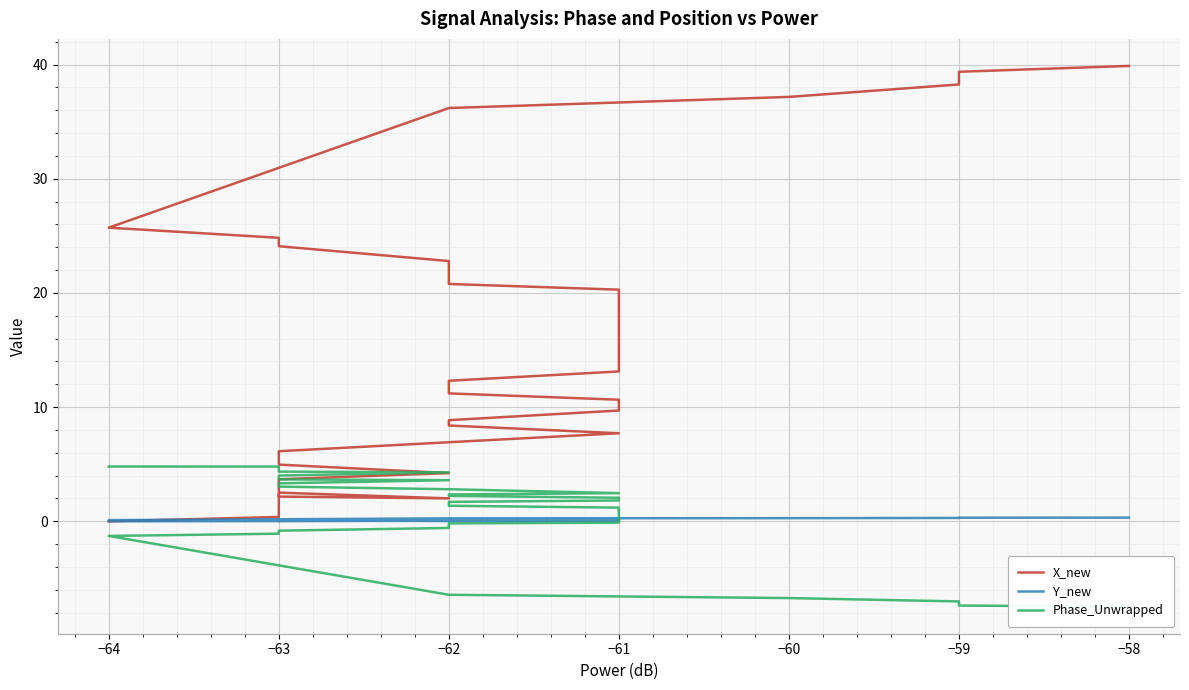

Which has a higher value, −61 or −61?

−61